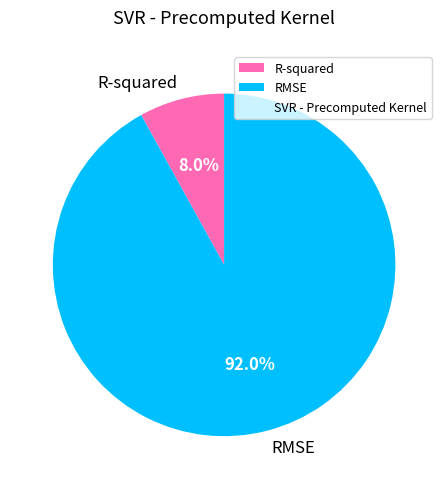

Do R-squared and RMSE together represent more than half of the pie?

Yes